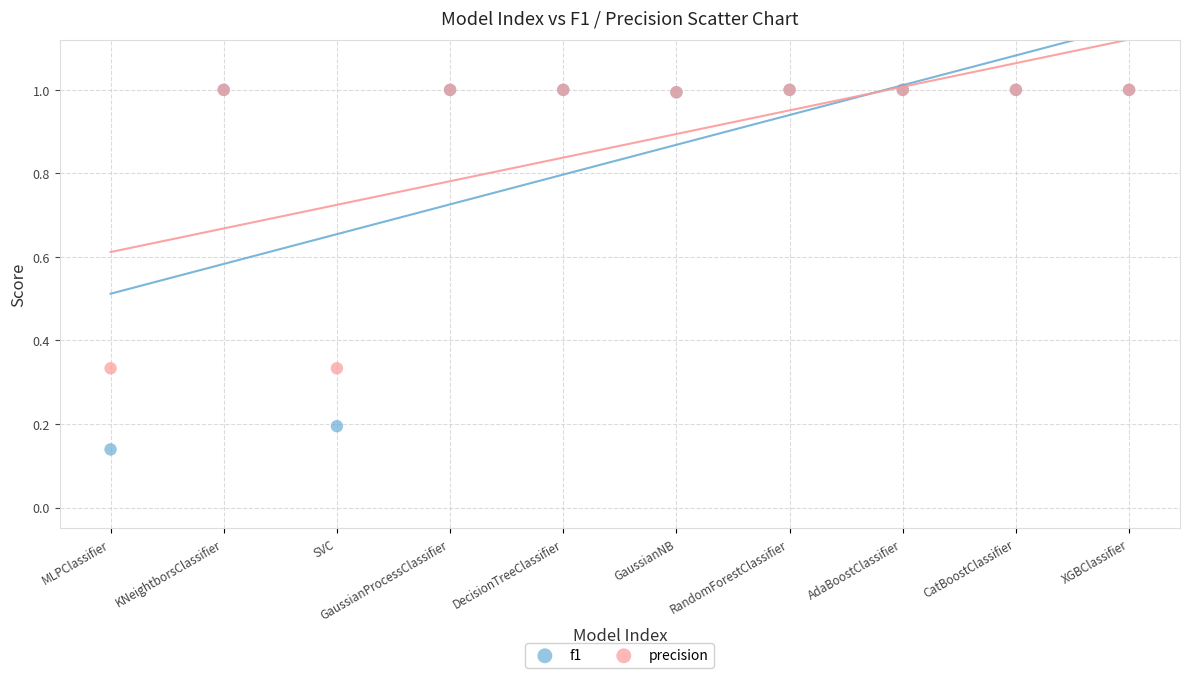

Which series contains the lowest Y value?

f1